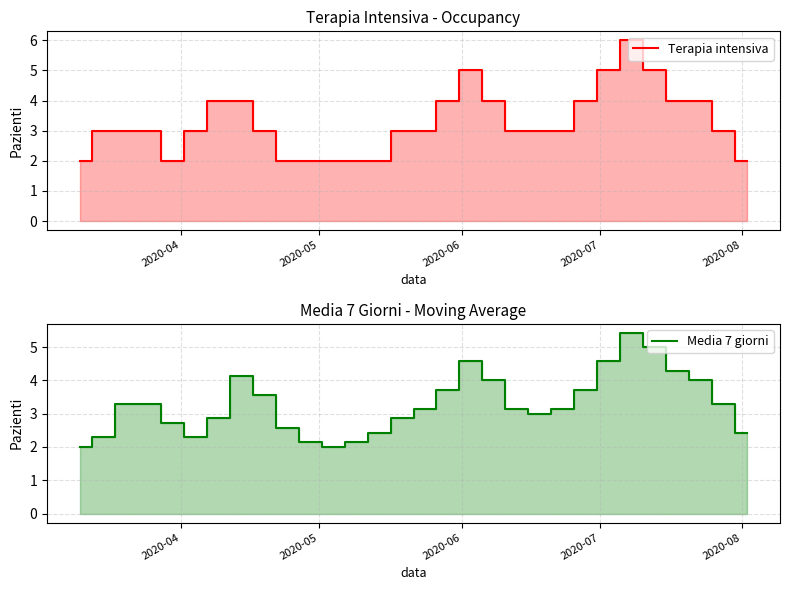

Is the value of Terapia intensiva at 19 greater than the value of Media 7 giorni at 23?

No